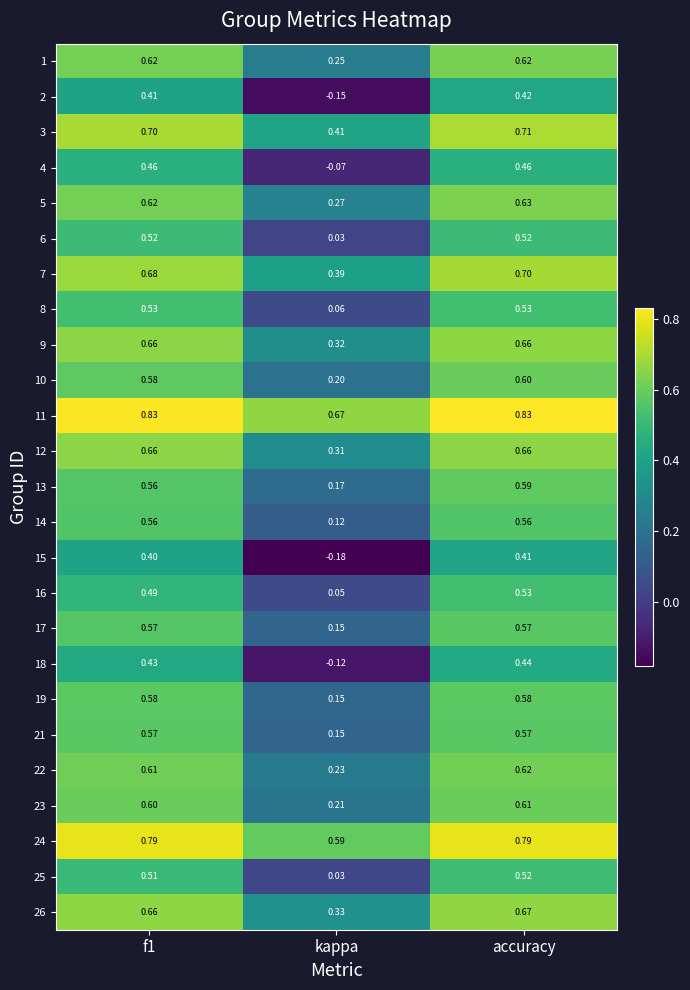

At which label does 7 reach its minimum?

kappa